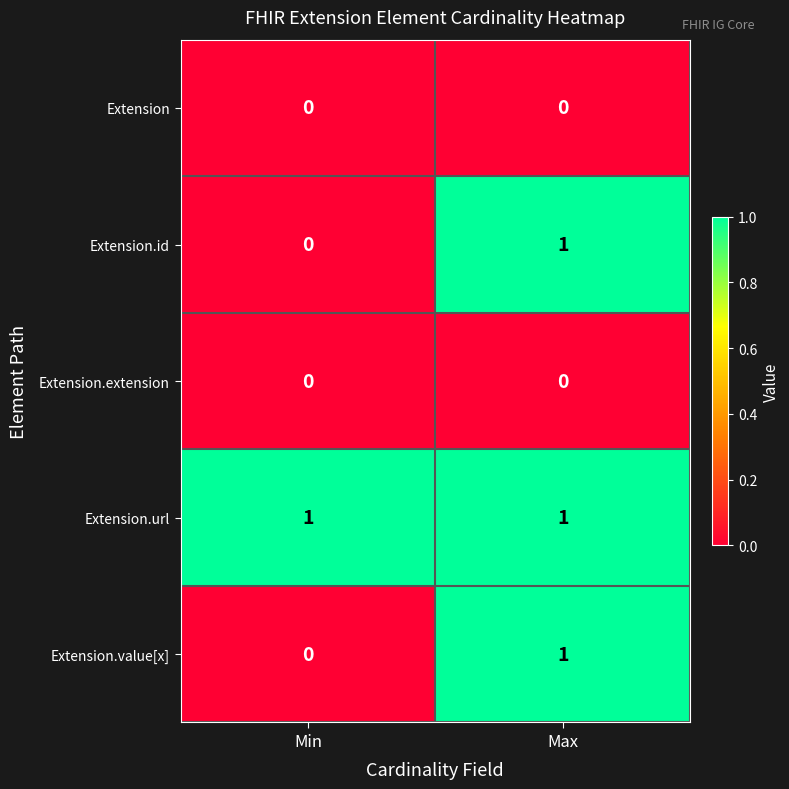

True or false: Extension.id has a value of 1 at Min.

False